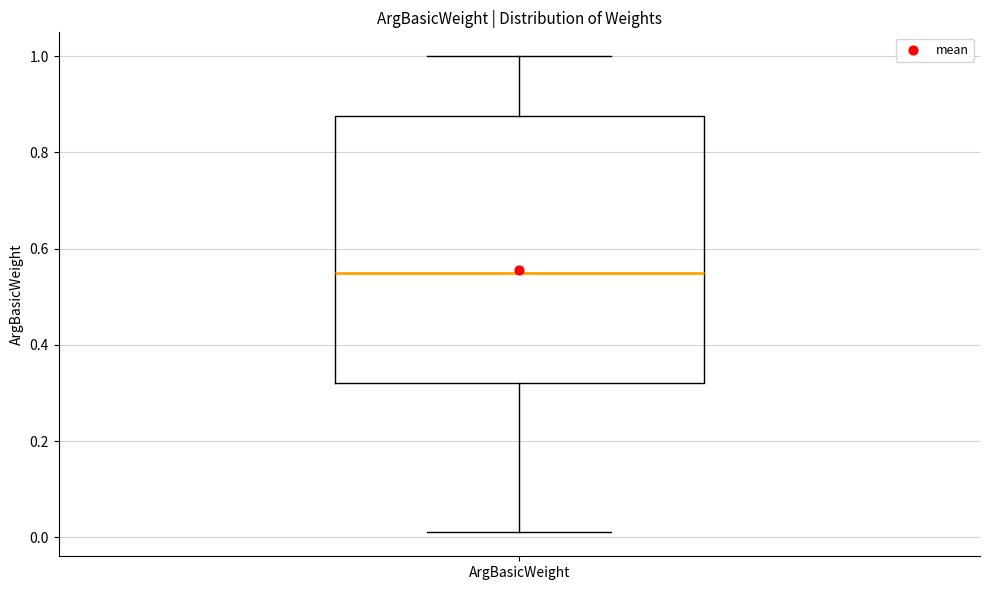

Transcribe this box plot: give where the median line is, the range the box spans, and where the two whiskers end, as read against the y-axis. The values are not printed on the chart, so give them approximately, as read against the axis.

median 0.56, box 0.32 to 0.88, whiskers 0.02 to 1.00